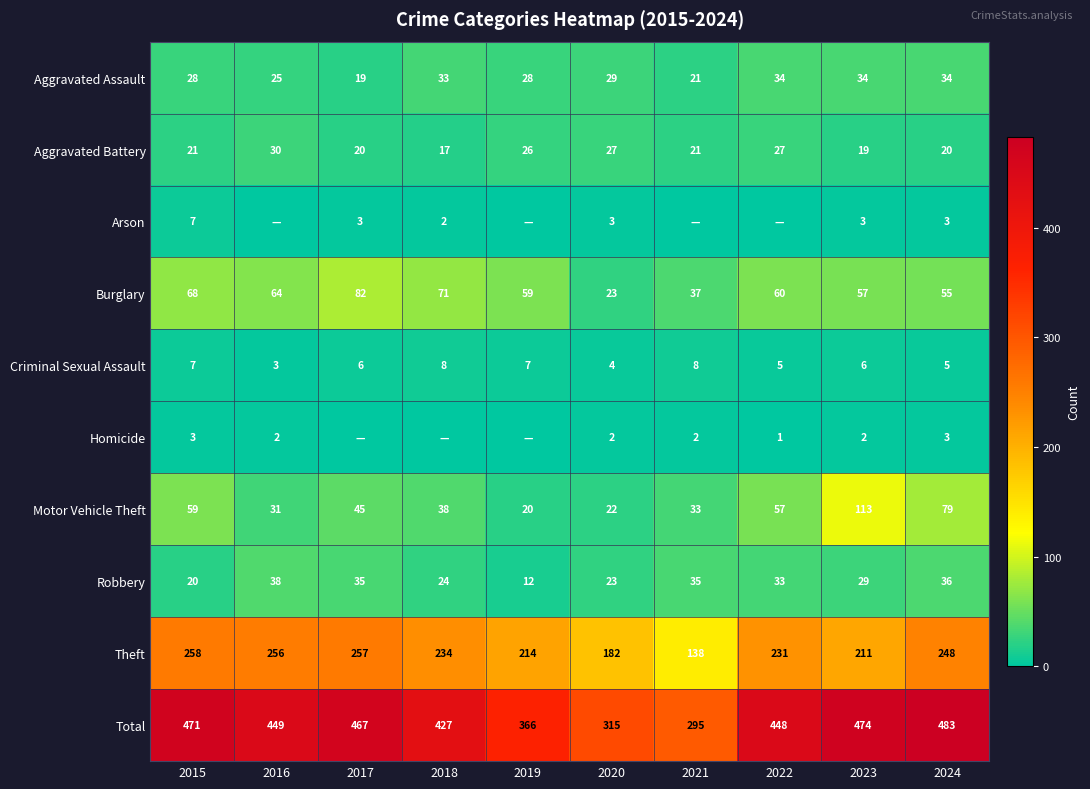

What is the minimum value for Criminal Sexual Assault?

3